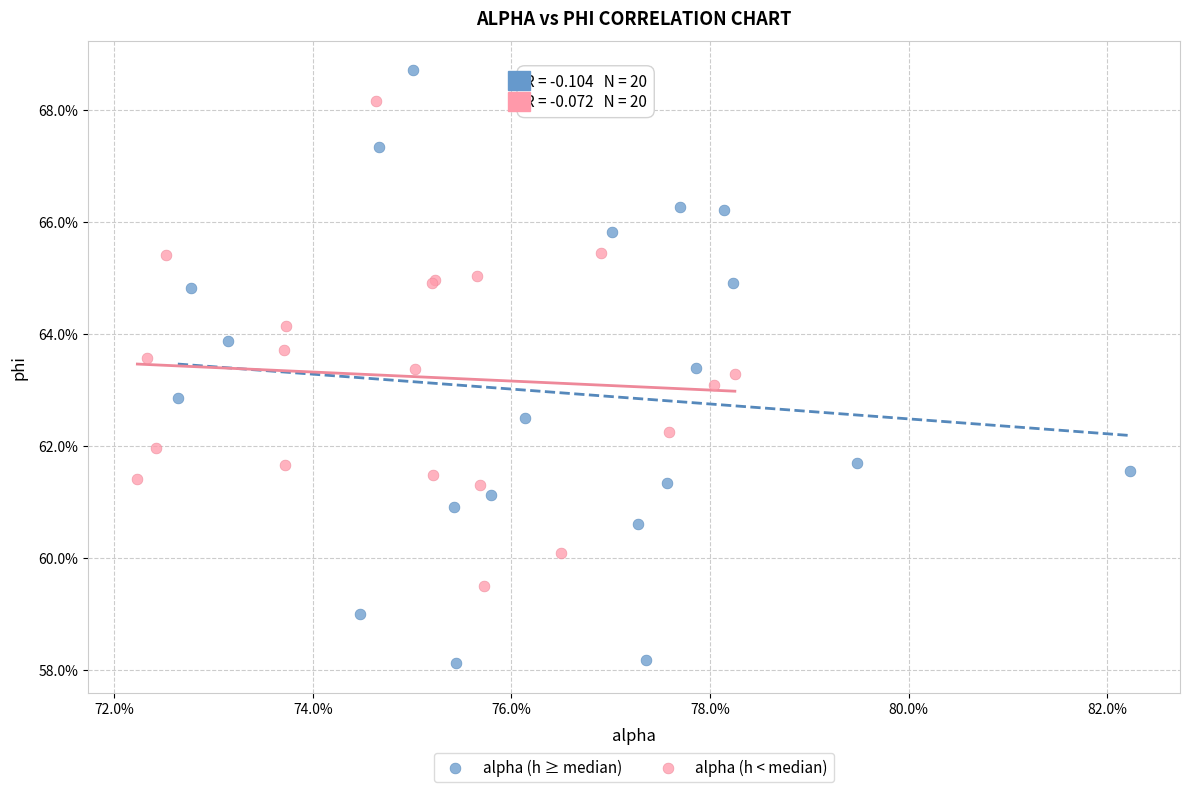

Which series has the widest spread of Y values?

alpha (h ≥ median)